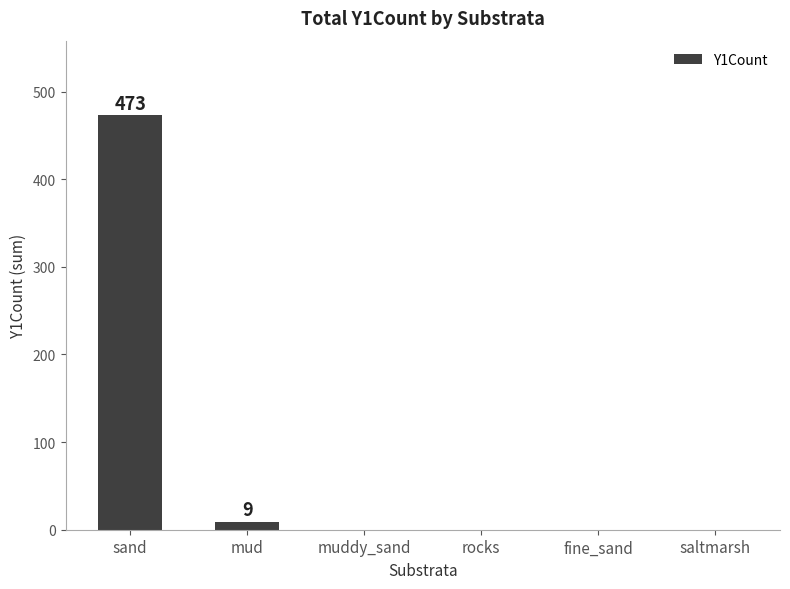

How many data points does each series have?

6